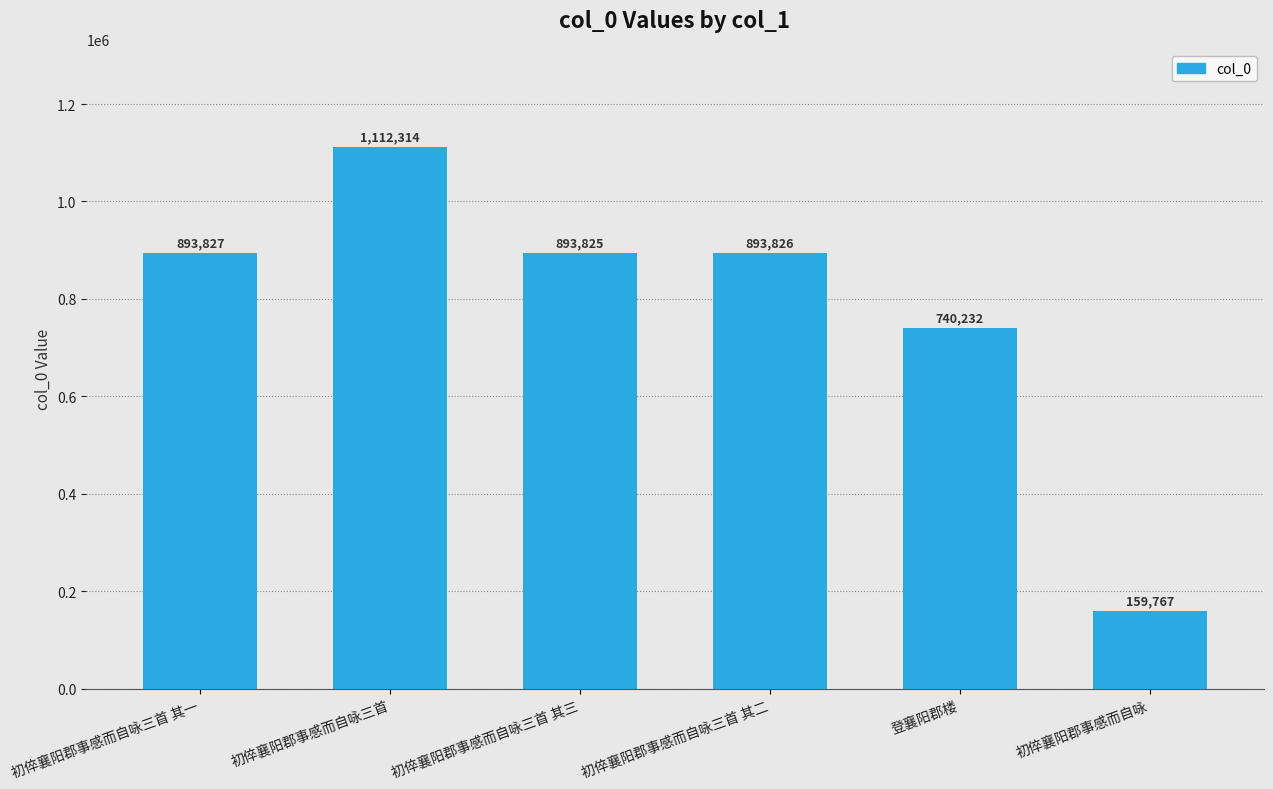

Rank the categories by value from highest to lowest.

初倅襄阳郡事感而自咏三首, 初倅襄阳郡事感而自咏三首 其一, 初倅襄阳郡事感而自咏三首 其二, 初倅襄阳郡事感而自咏三首 其三, 登襄阳郡楼, 初倅襄阳郡事感而自咏